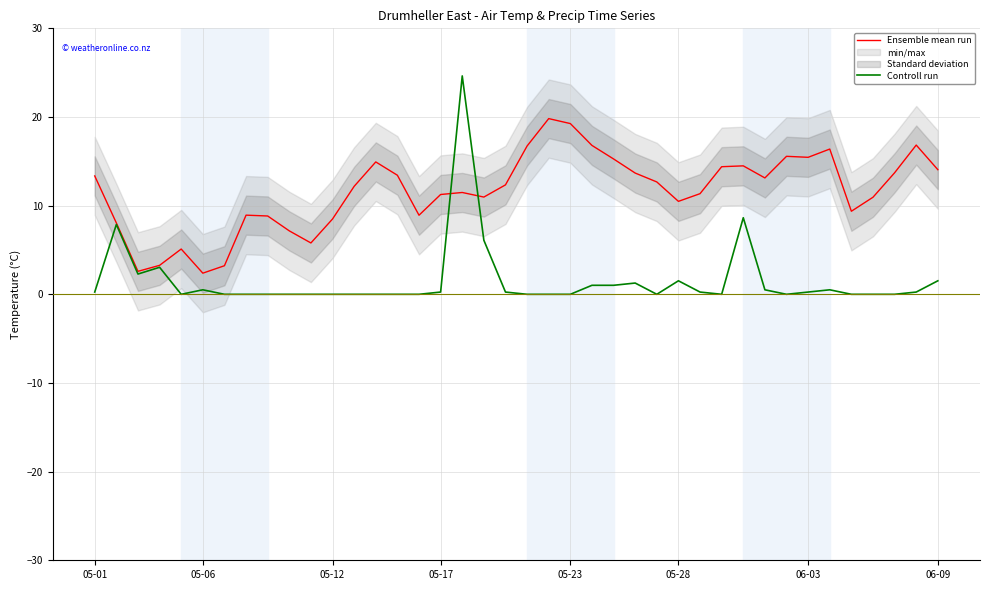

Is this an area chart (filled region under the line)?

No